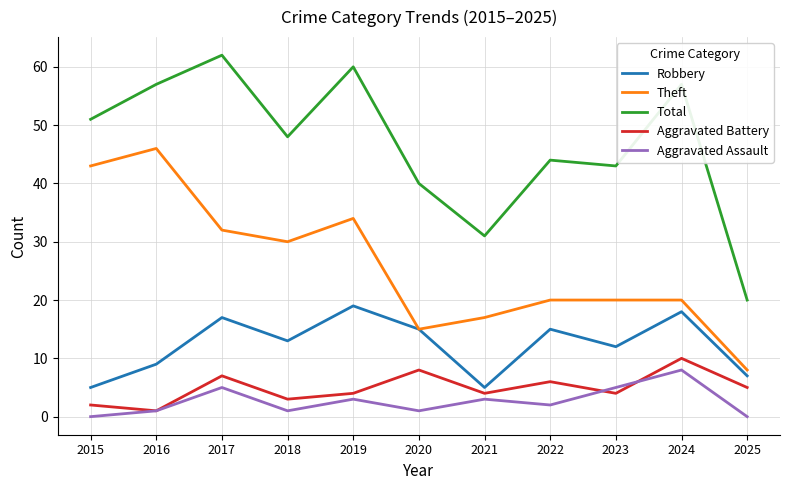

Which category has the highest value across all series?

2017